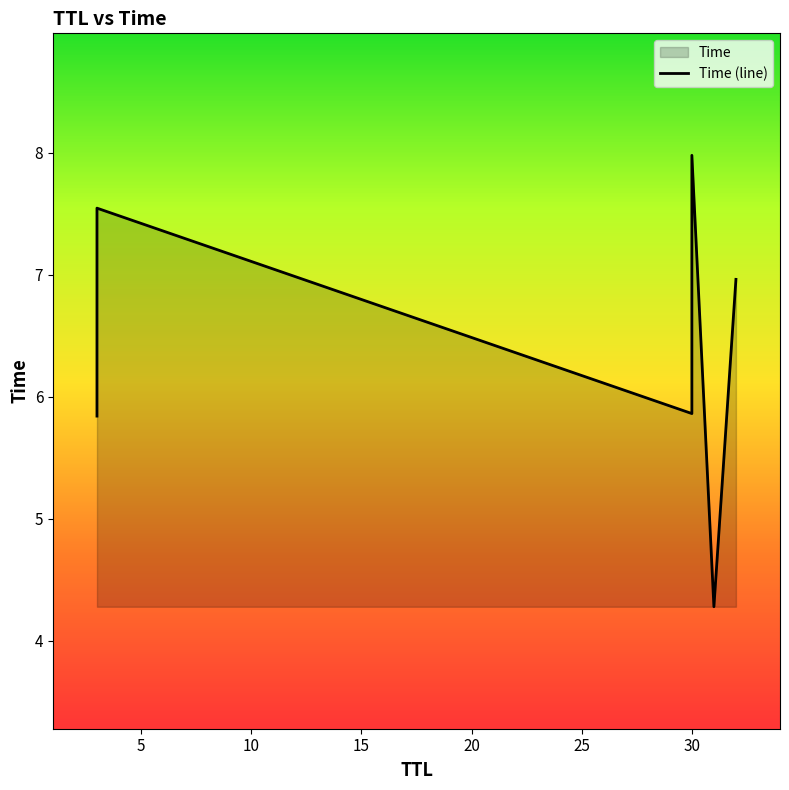

Reading left to right, what are all the values shown in this chart?

5.8	7.5	5.9	8.0	4.3	7.0